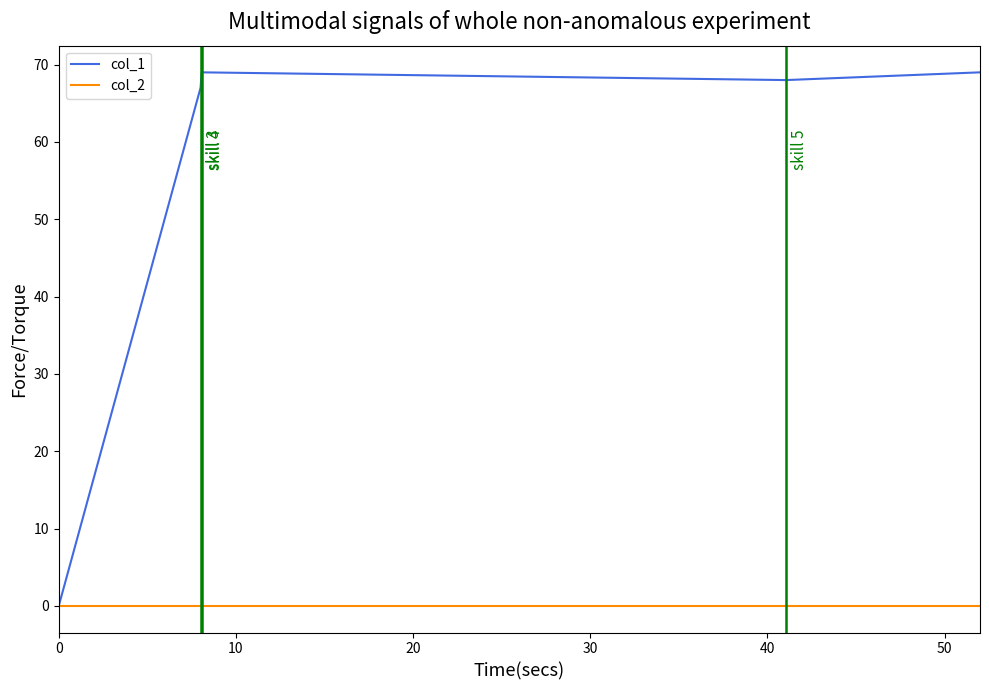

What is the highest value of the col_1 series?

69